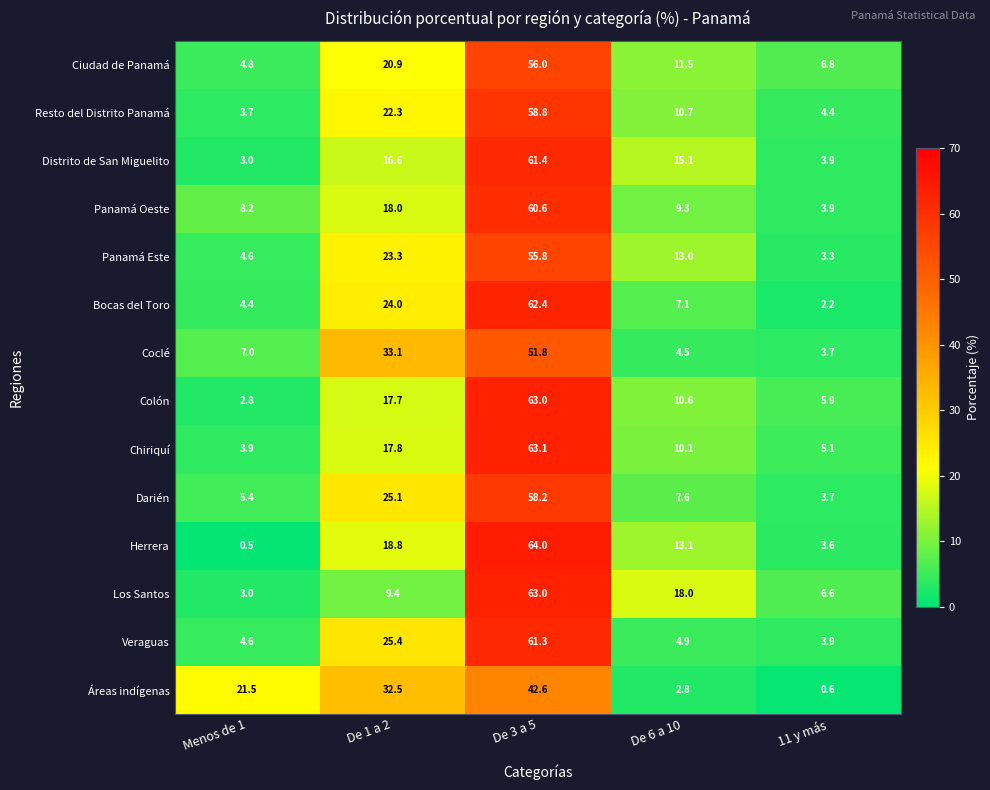

At which category is the sum across all series the highest?

De 3 a 5